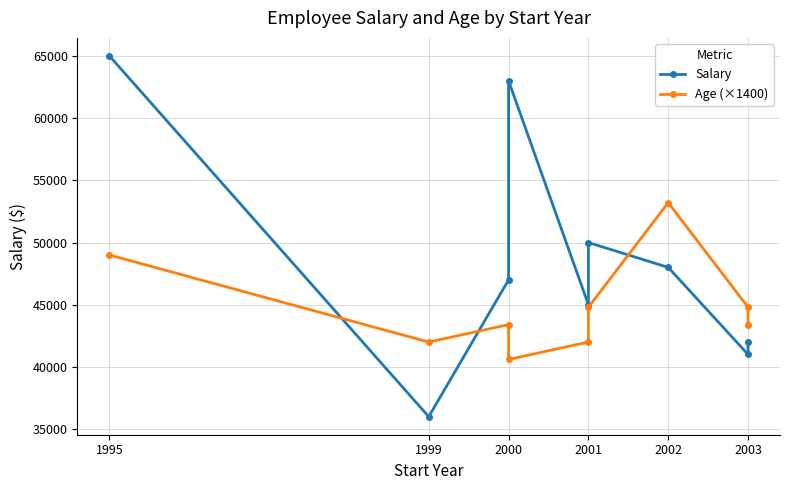

At how many categories does at least one series exceed 50921?

3